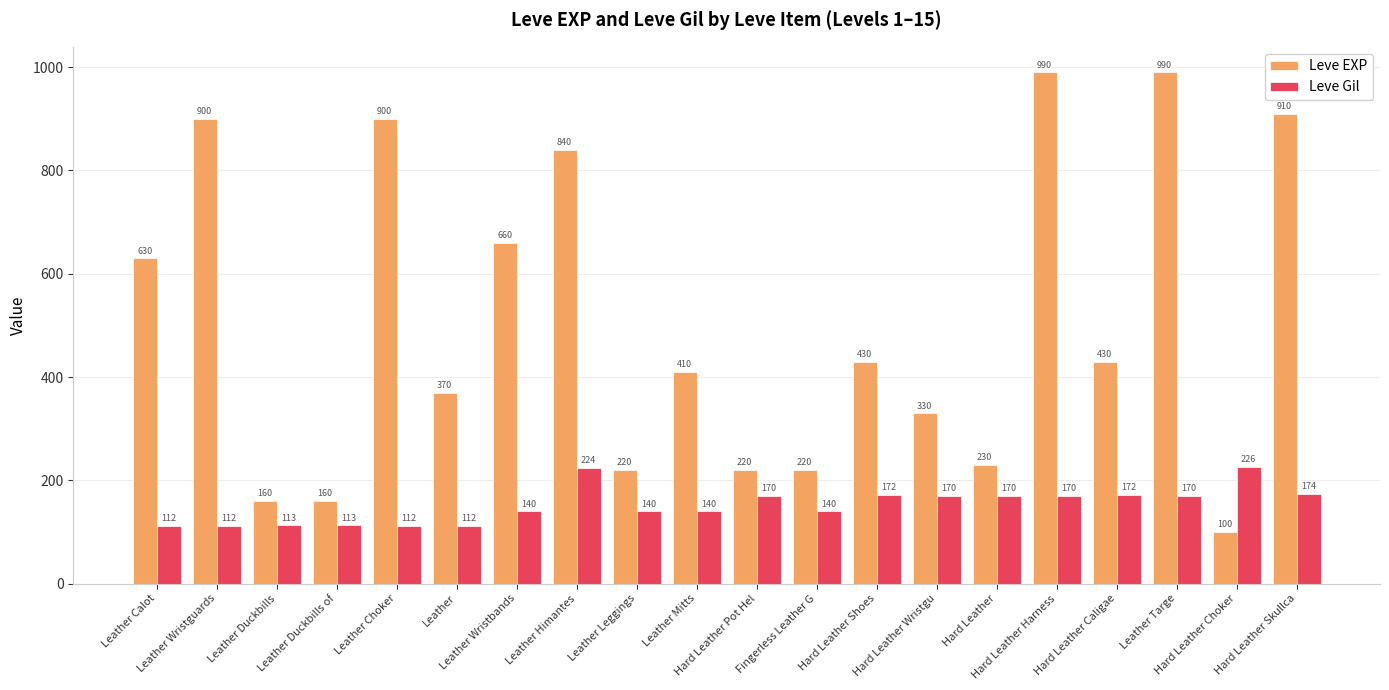

Which series has the largest total across all categories?

Leve EXP